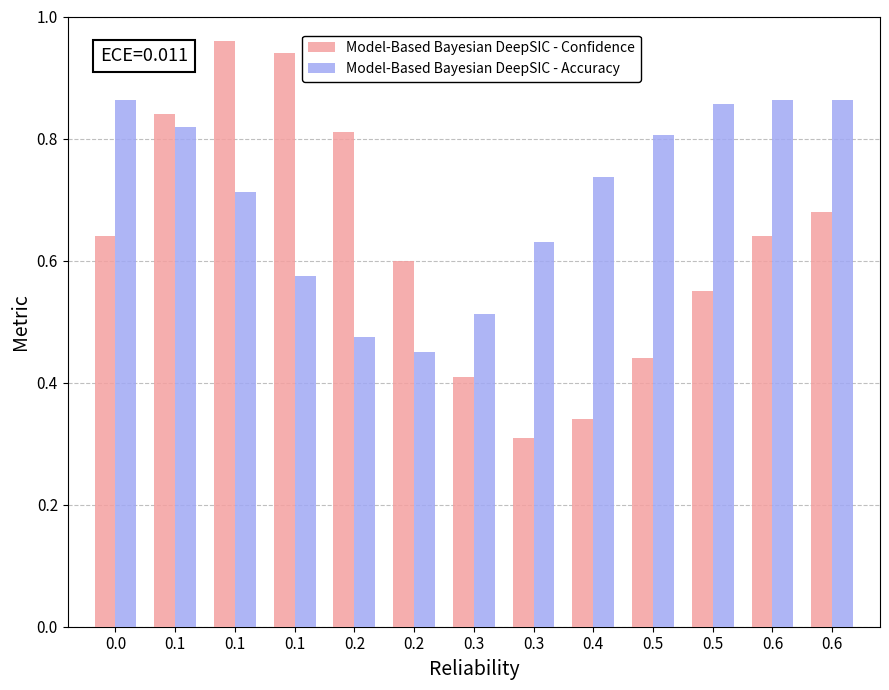

What is the minimum value shown in the chart?

0.3